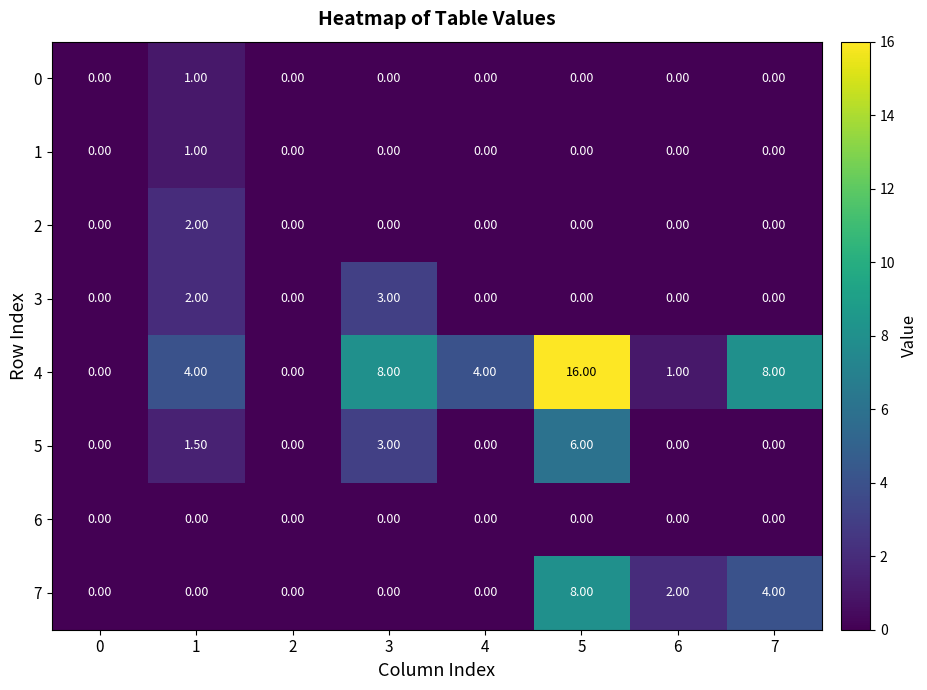

How many data points in 3 are above 0?

2